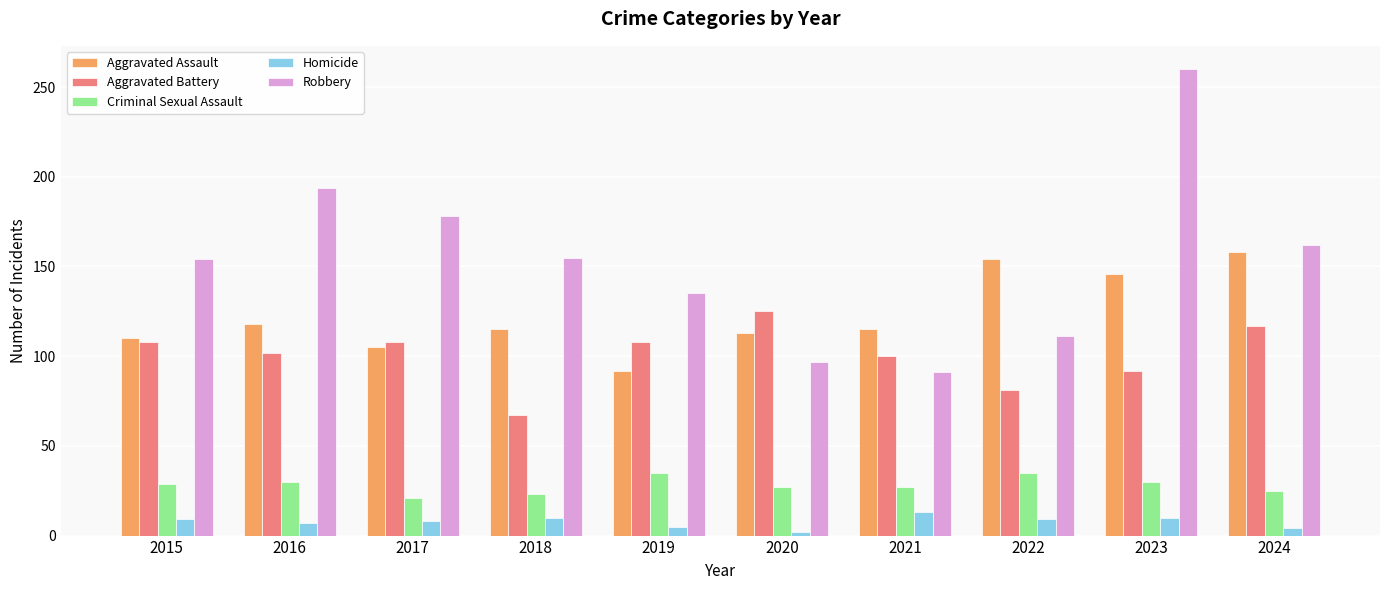

What is the lowest value of the Homicide series?

2